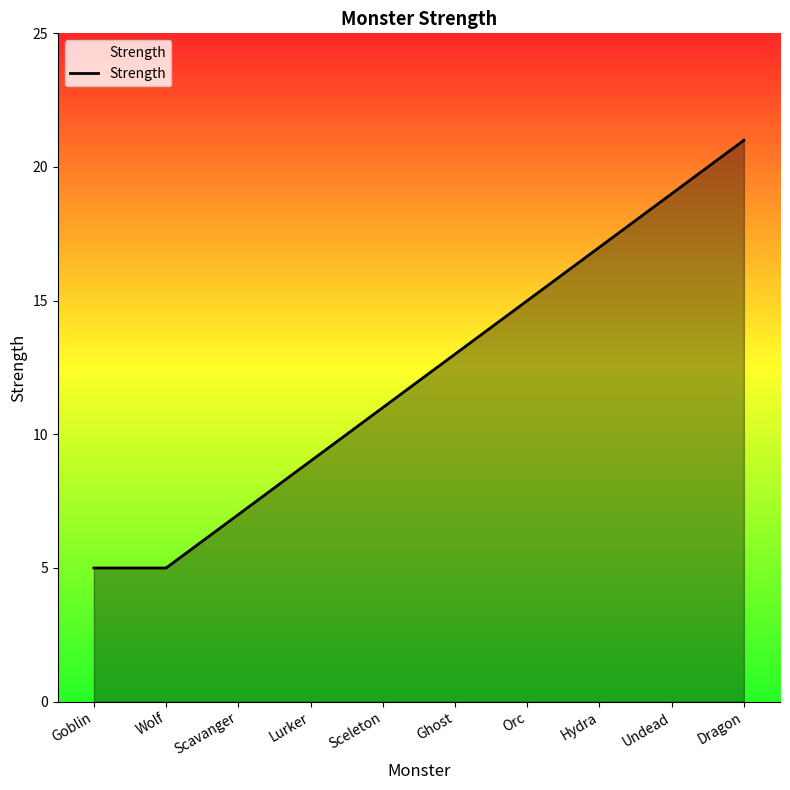

Reading left to right, extract all data points from this chart.

5	5	7	9	11	13	15	17	19	21